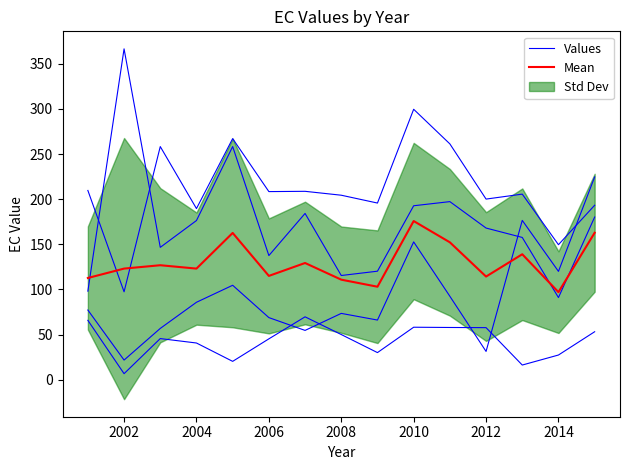

What is the total value across all series at 2014?

124.4